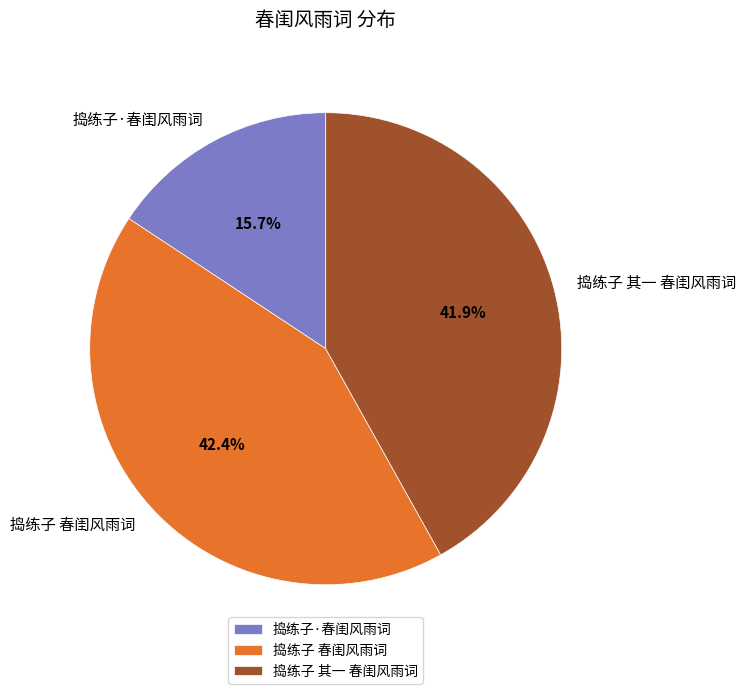

Does 捣练子 春闺风雨词 represent more than half of the total?

No